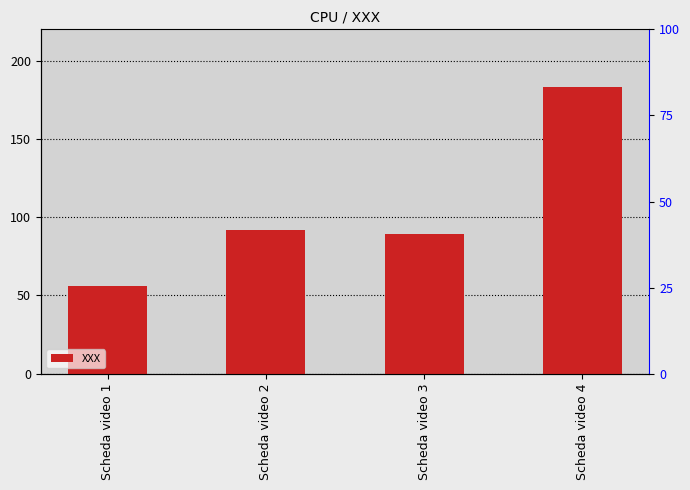

What is the minimum value shown in the chart?

56